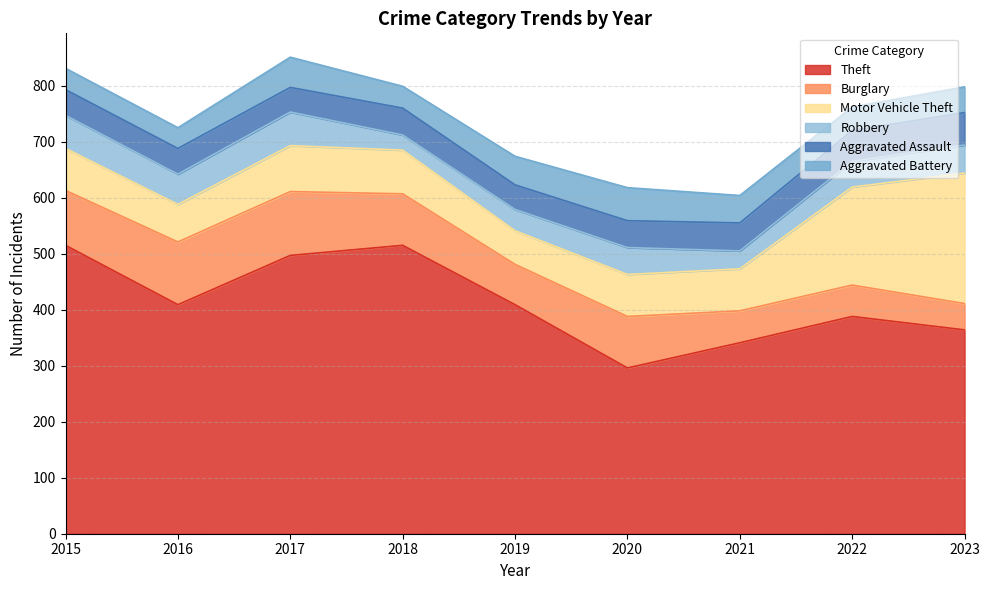

How many distinct data groups are displayed?

6